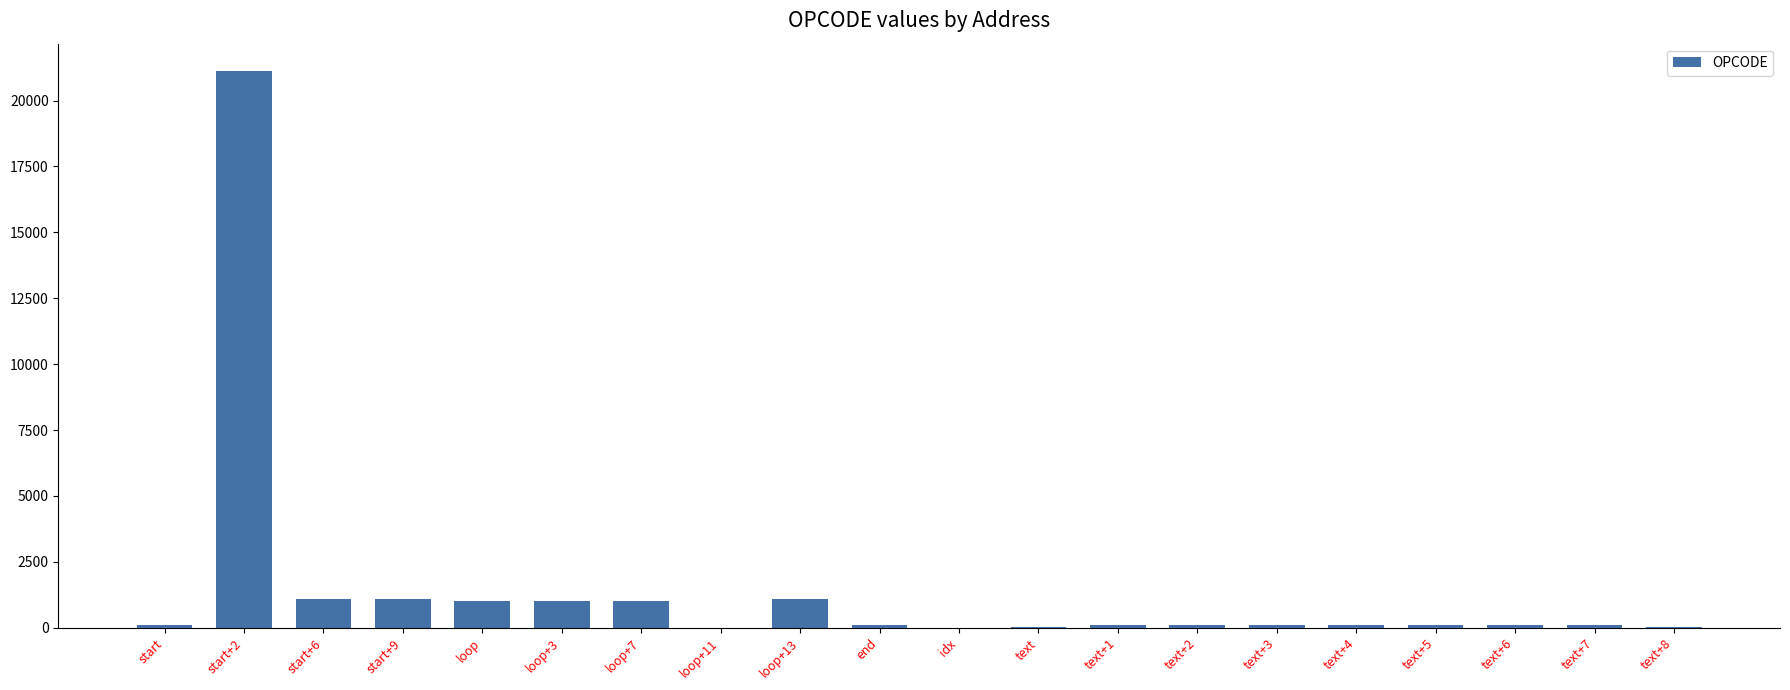

Where does the data first go above 110?

start+2